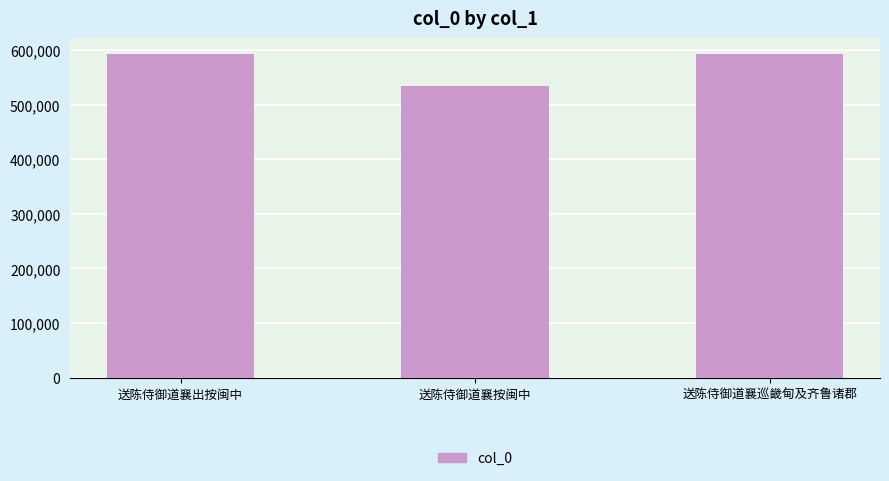

What value does the data have at 送陈侍御道襄出按闽中, to the nearest 10?

592100